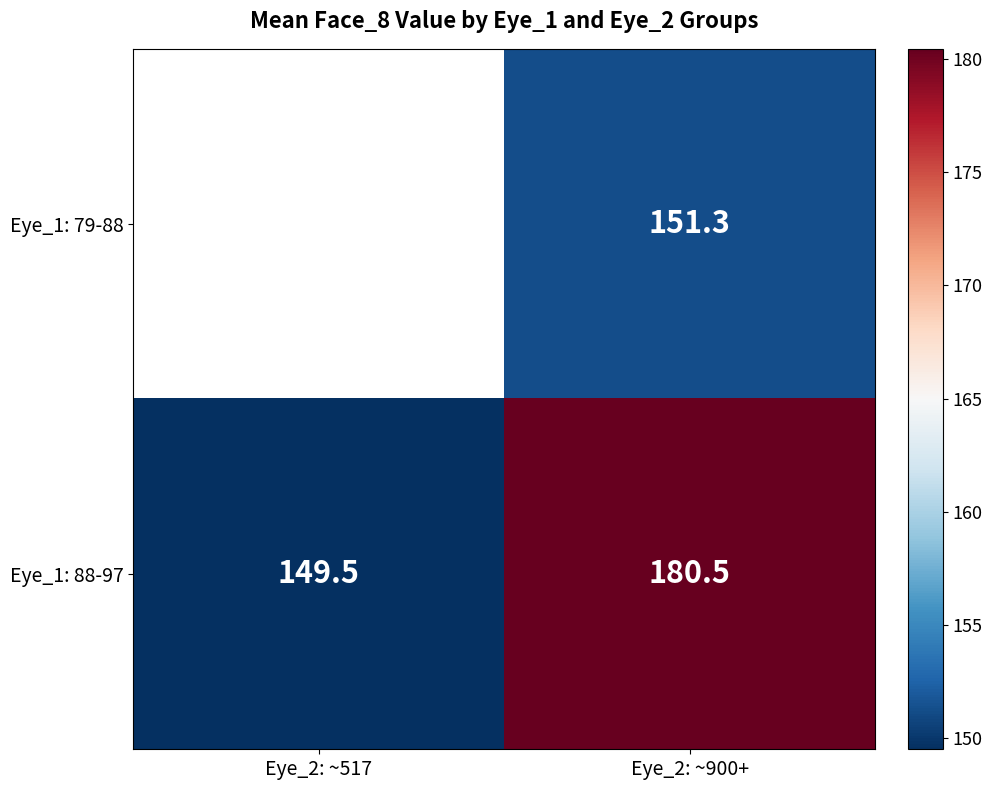

Is the value of Eye_1: 88-97 at Eye_2: ~900+ greater than the value of Eye_1: 79-88 at Eye_2: ~900+?

Yes